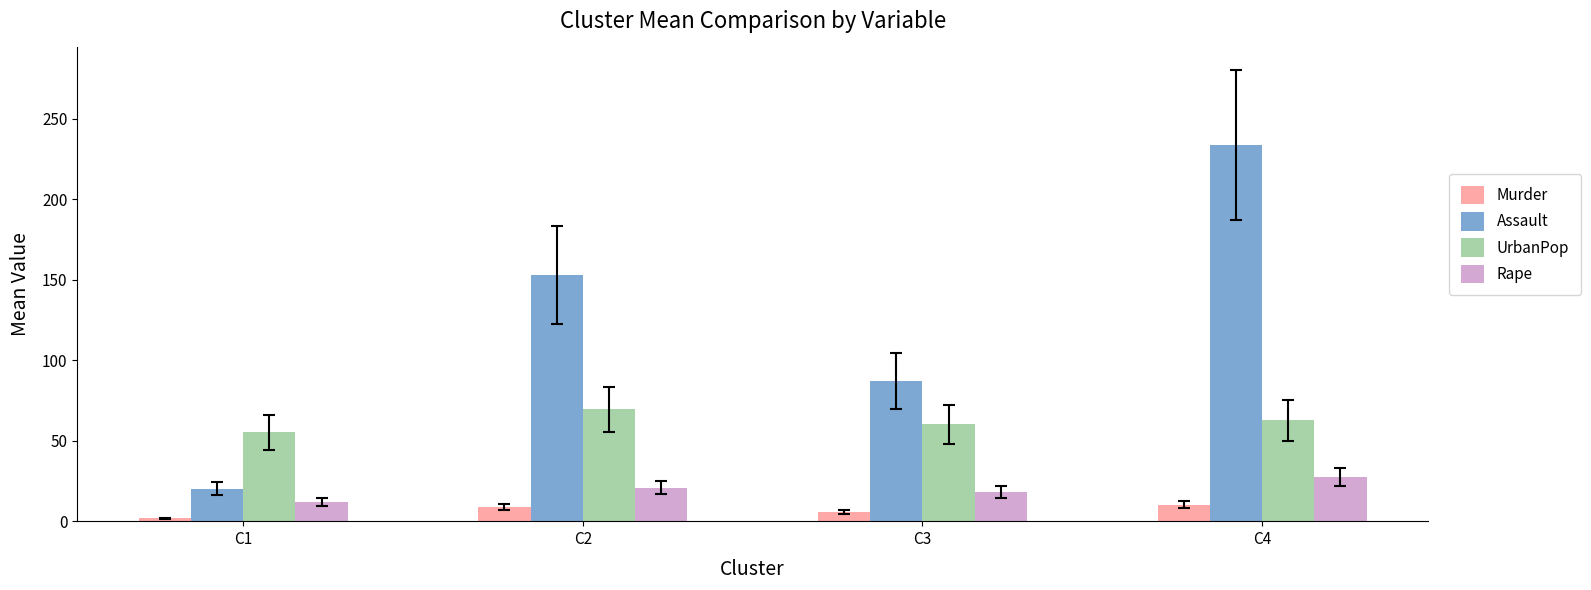

How many groups of bars are there?

4